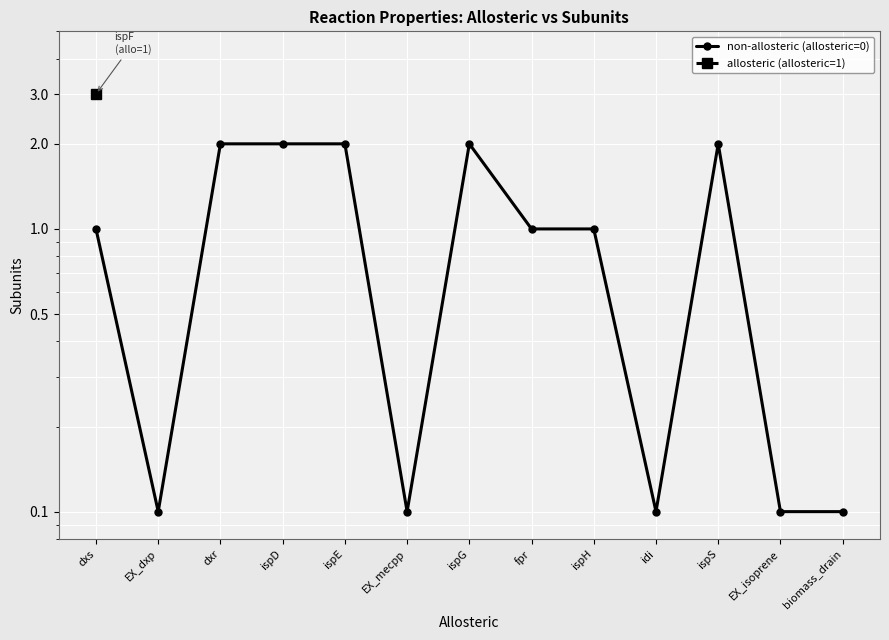

Which label corresponds to the largest value in the chart?

dxr